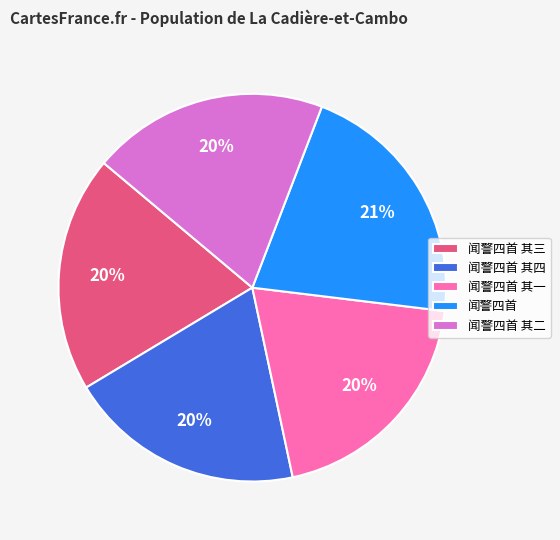

Which category has the biggest portion of the pie?

闻警四首